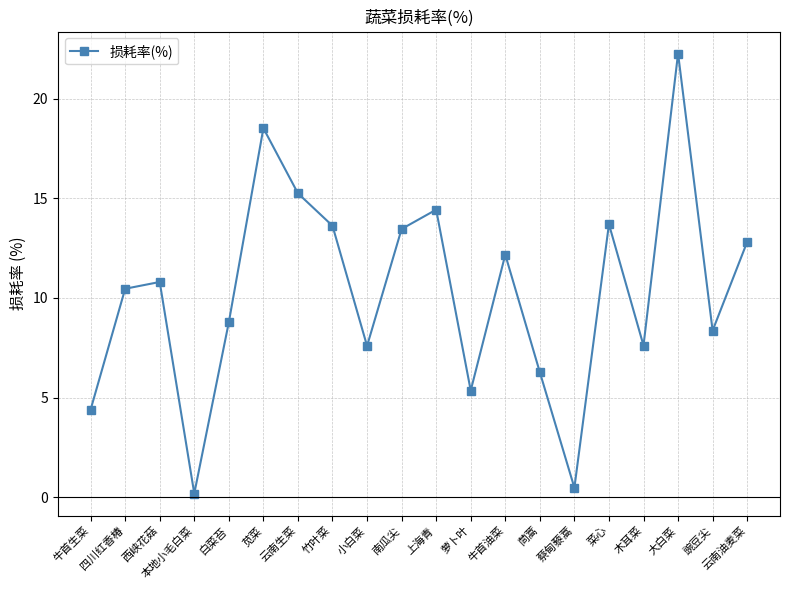

At which category does the chart reach its peak across all series?

大白菜